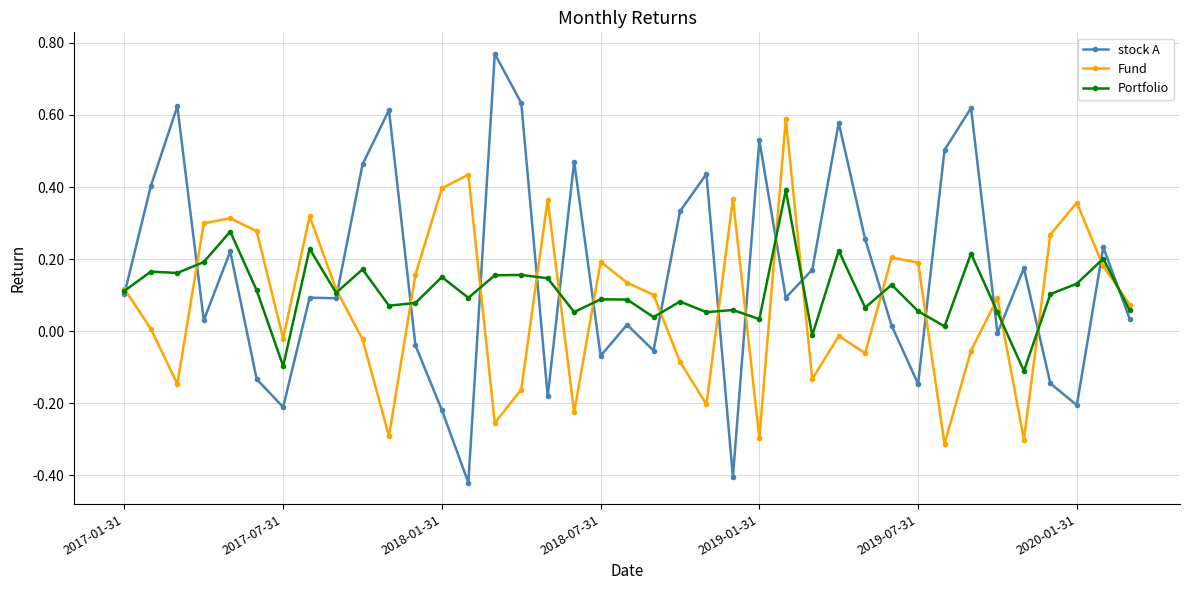

True or false: Fund and stock A cross at least once.

True